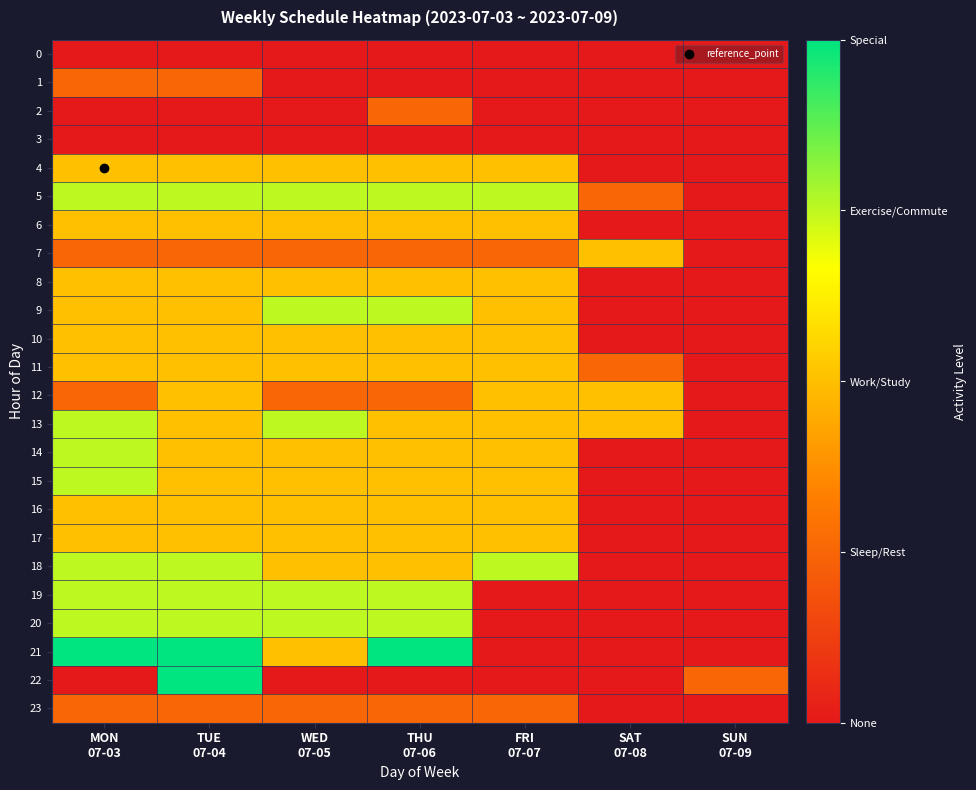

What is the difference between the highest and lowest values at WED
07-05?

3